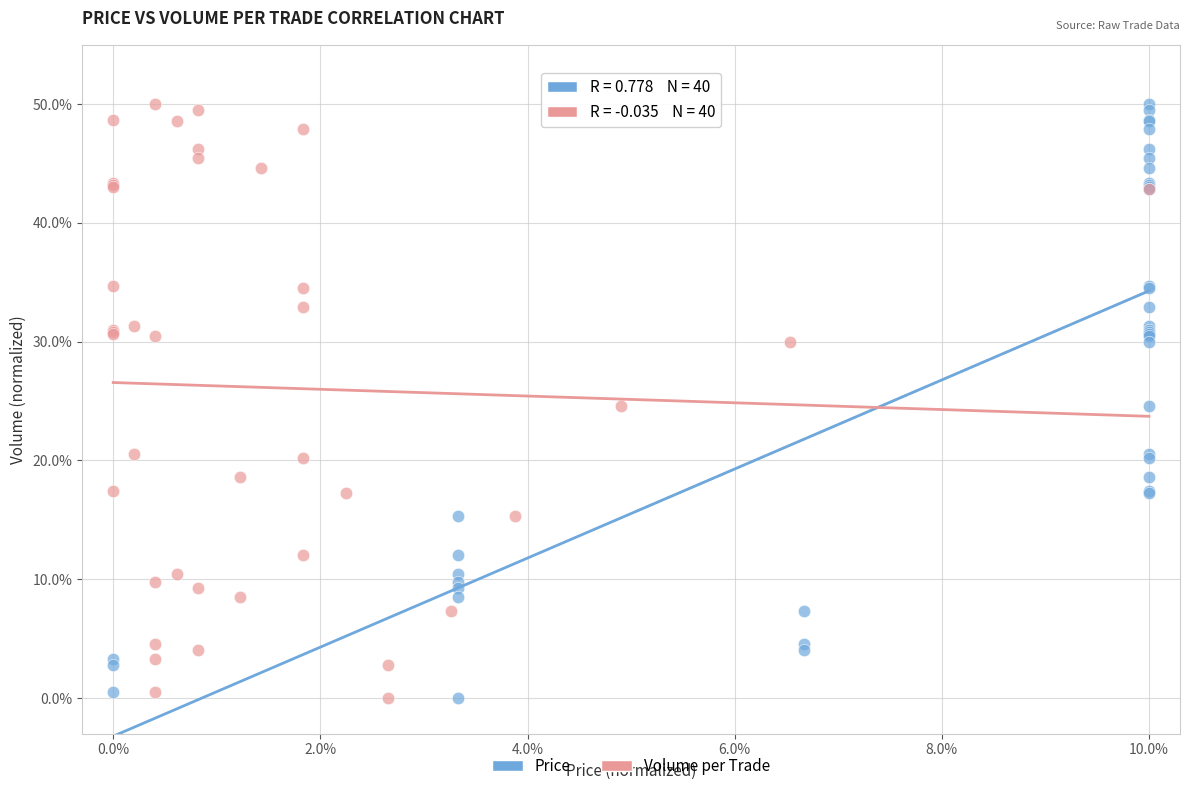

What are all the series names shown in the legend?

Price, Volume per Trade